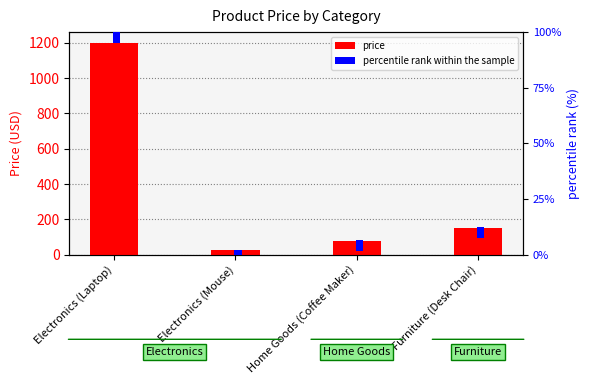

At which label is percentile rank within the sample closest to 5?

Electronics (Laptop)